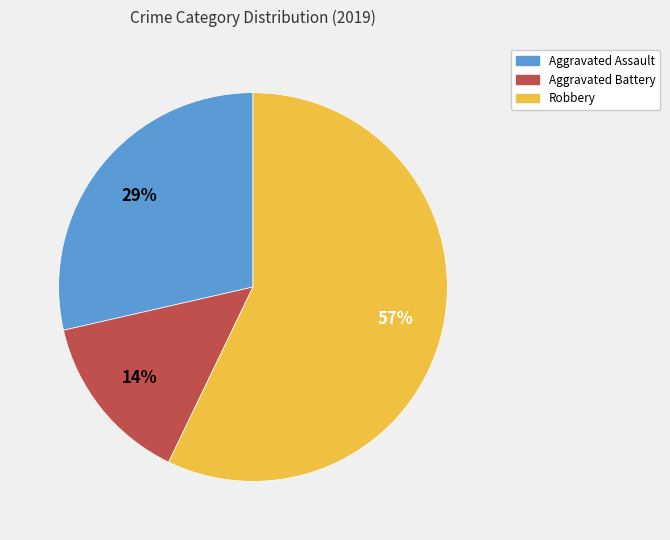

To the nearest percent, what is the difference between the Robbery and Aggravated Battery slice percentages?

43%